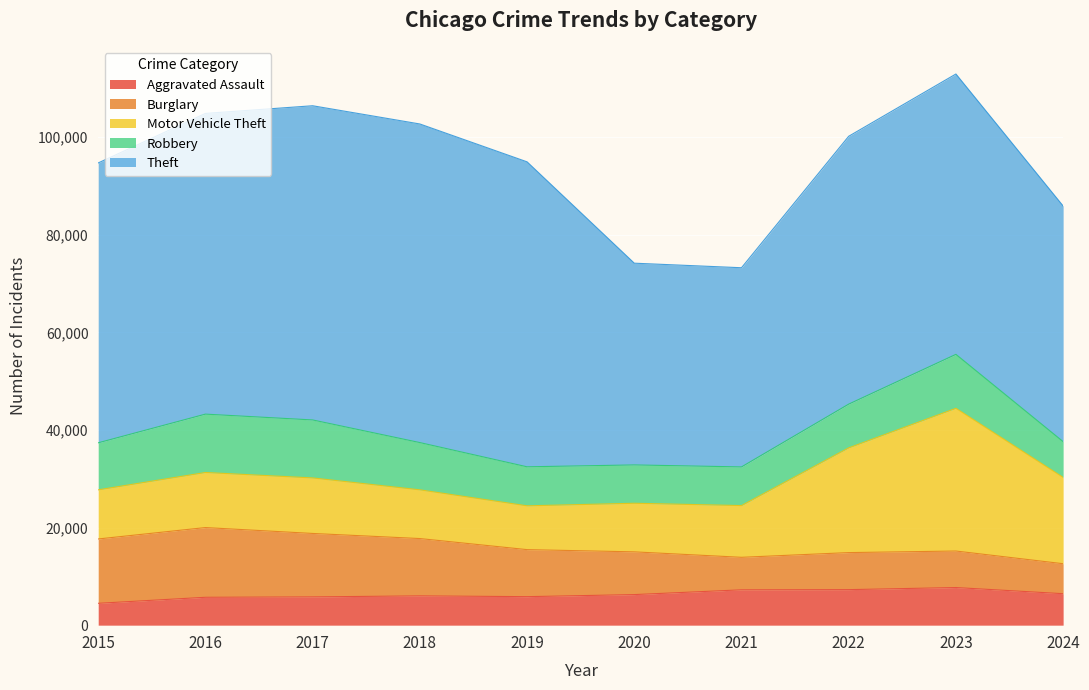

Where is the first local minimum for Aggravated Assault?

2019